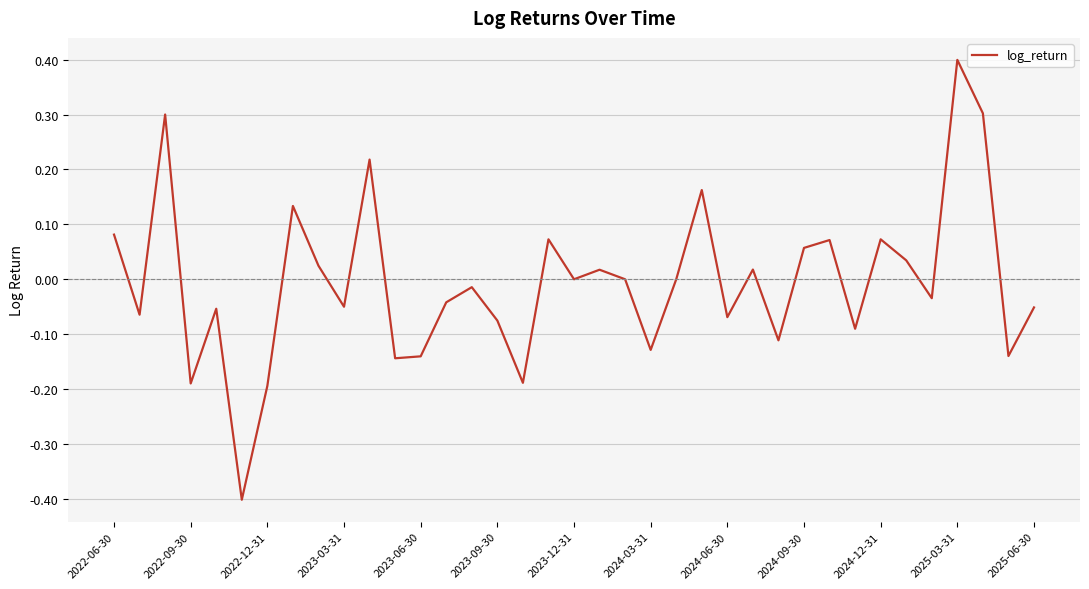

What is the smallest value displayed?

-0.4